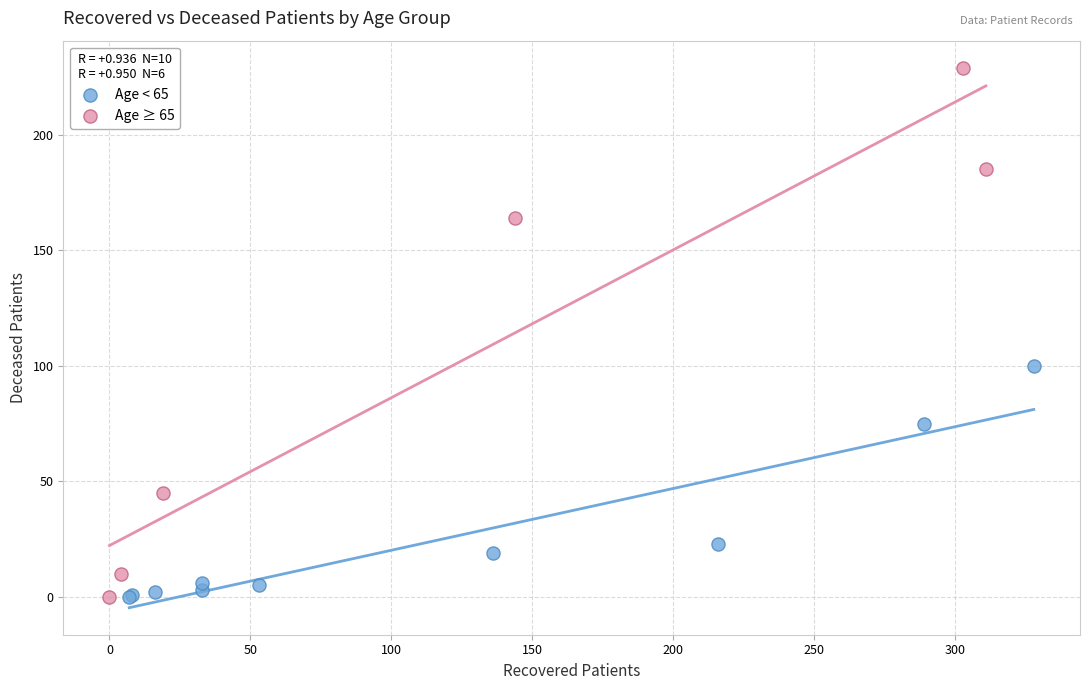

Which series contains the highest Y value?

Age ≥ 65